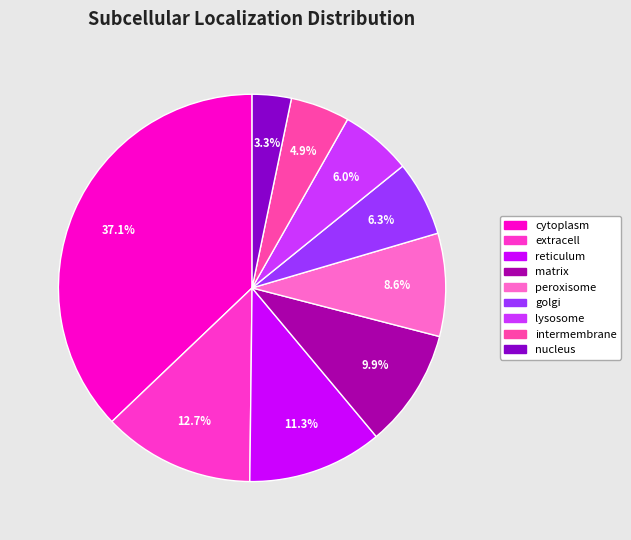

To the nearest percent, what percentage of the pie is intermembrane?

5%